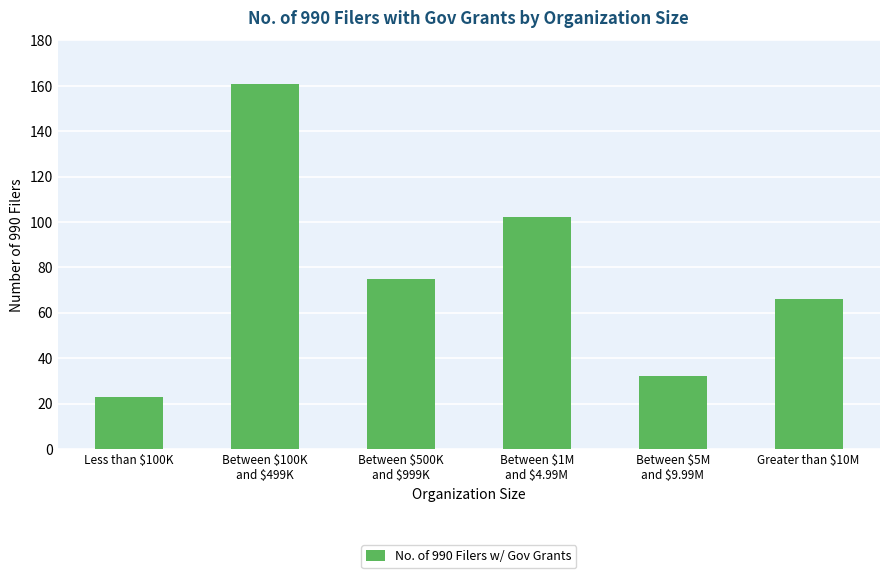

Count the number of data series in this chart.

1